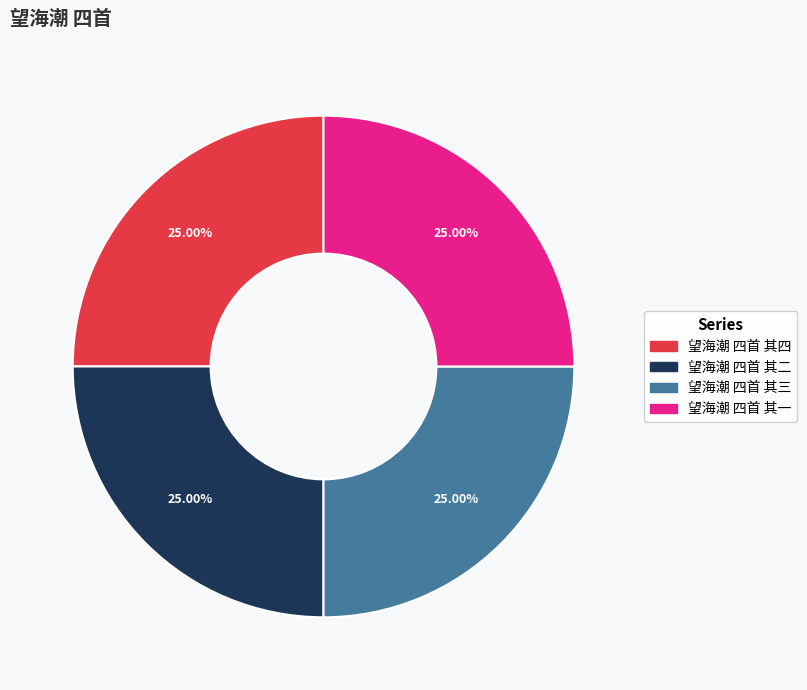

Approximately how many times larger is the value at 望海潮 四首 其四 compared to 望海潮 四首 其三?

1.0